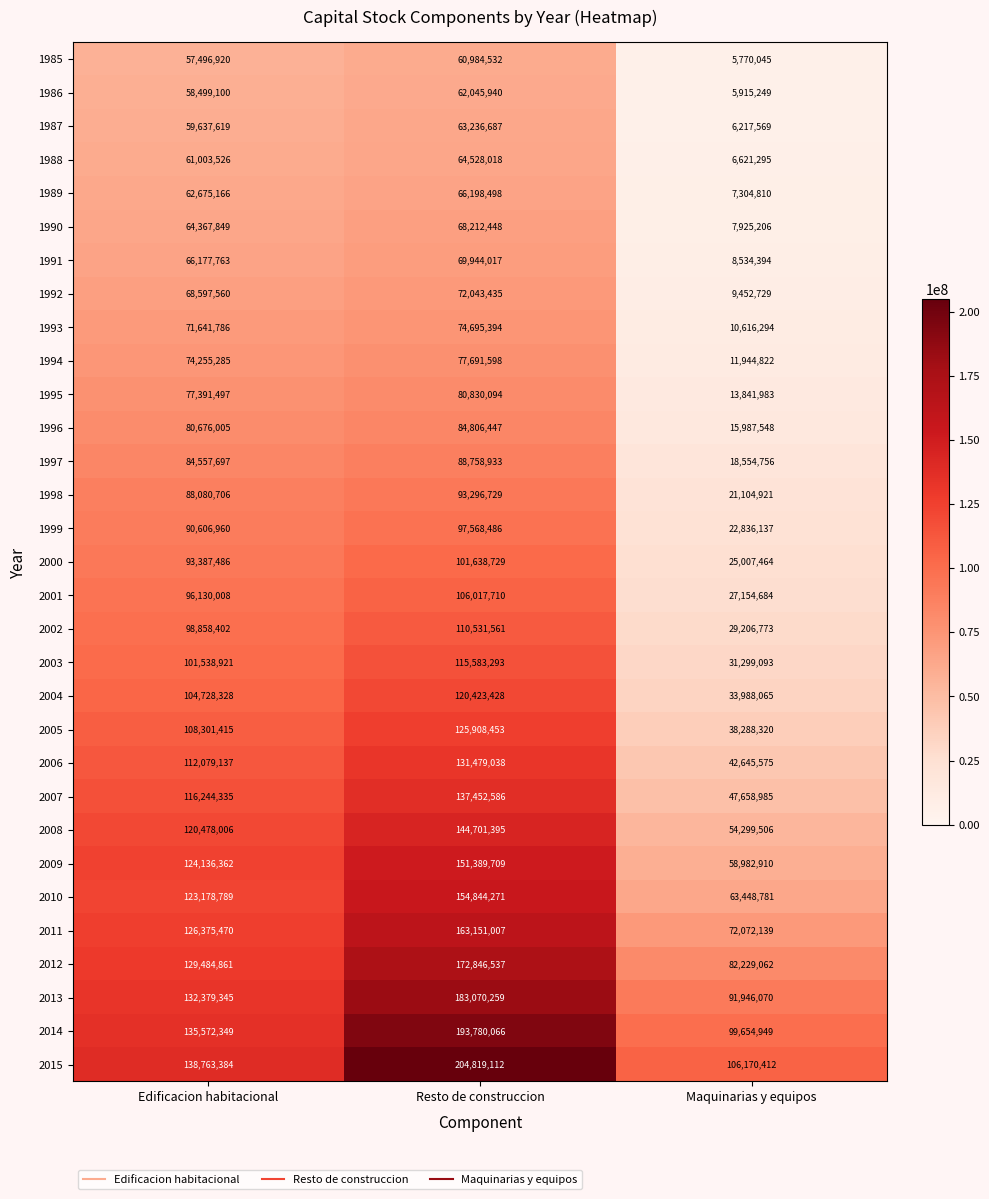

Is it true that 1987 equals 63236687 at Resto de construccion?

True